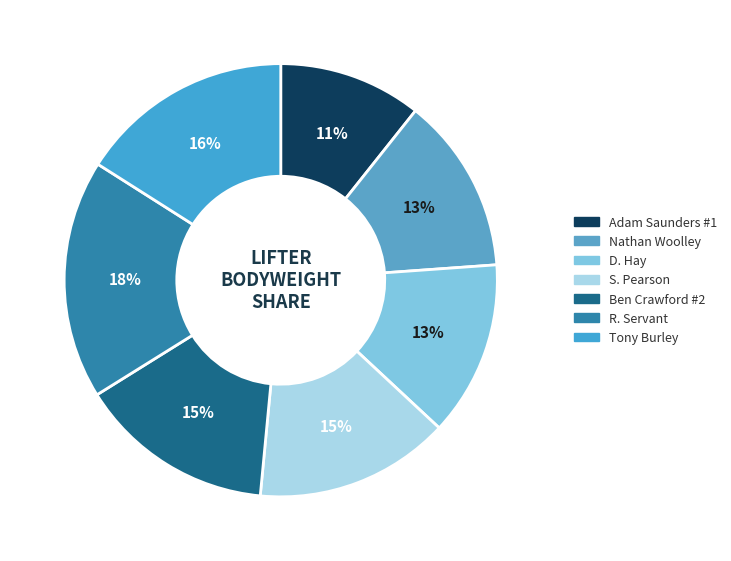

Is it true that D. Hay is 5% of the pie?

False